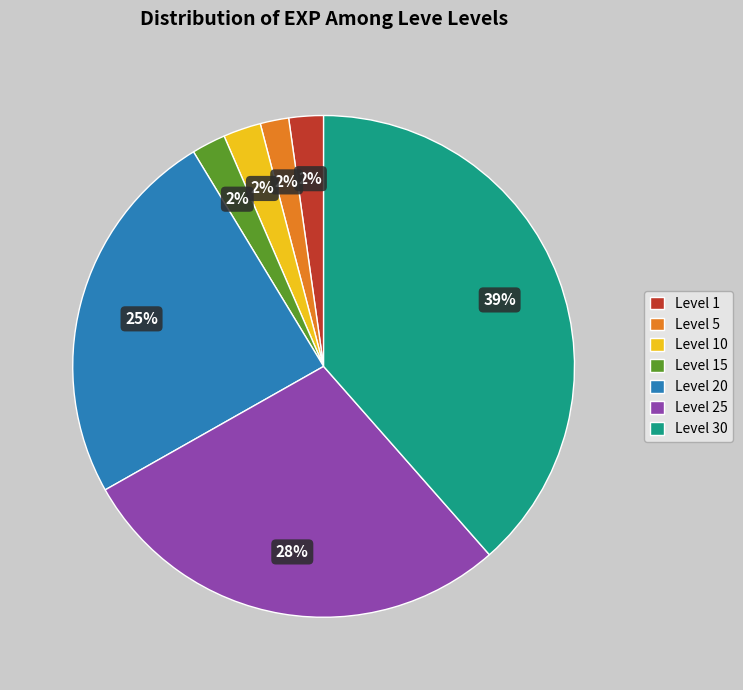

To the nearest percent, what is the difference between the largest and smallest slice percentages?

37%